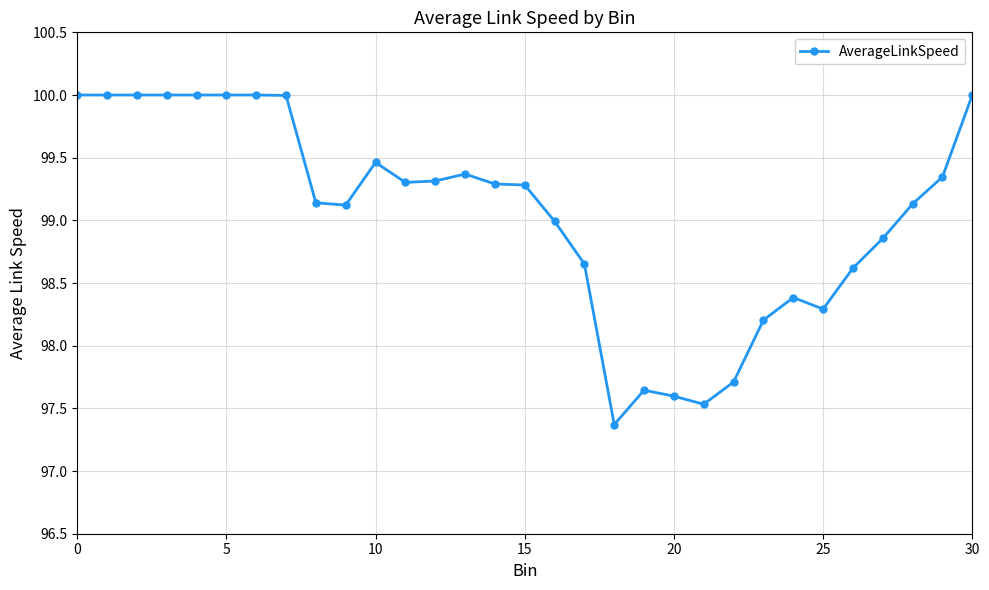

What is the maximum value shown in the chart?

100.0